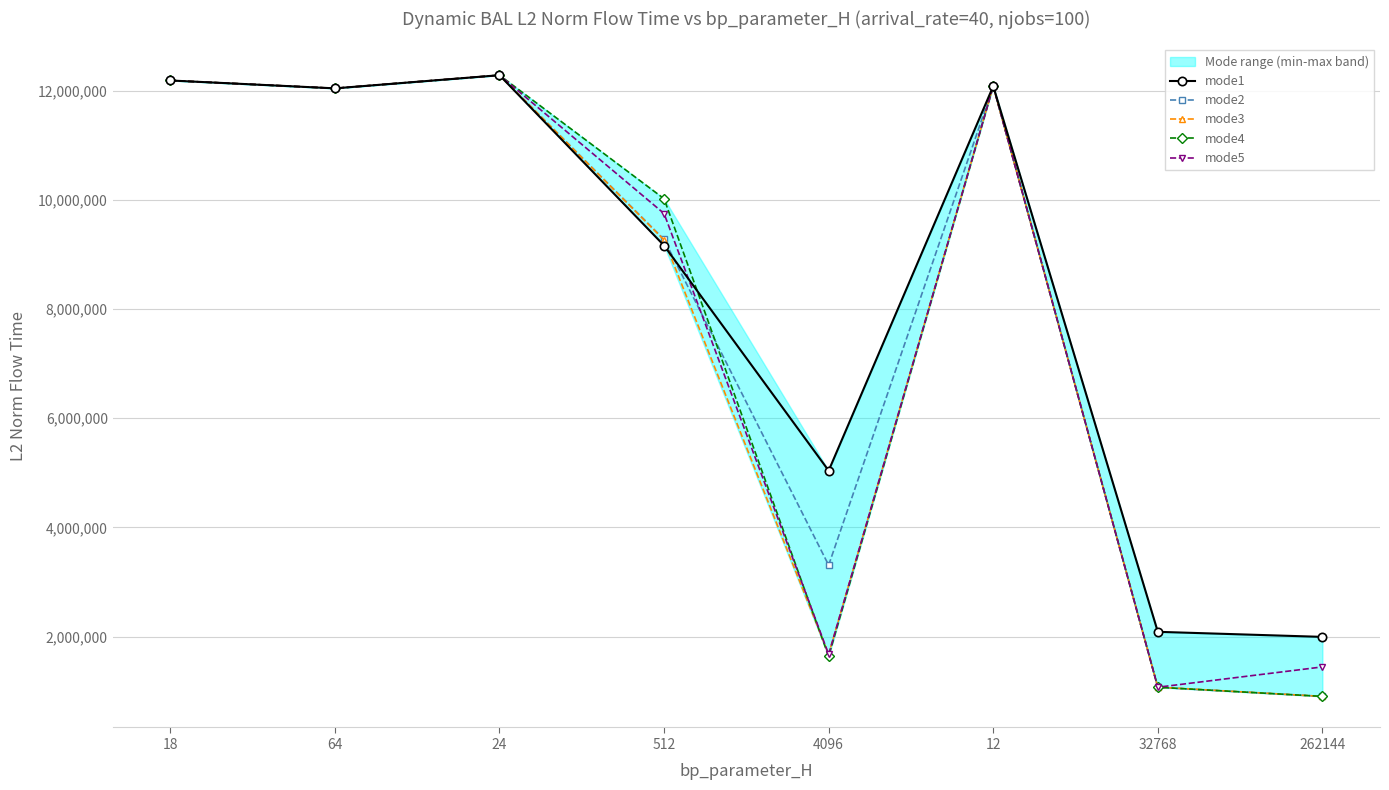

Which has a higher value, 12 or 64?

12